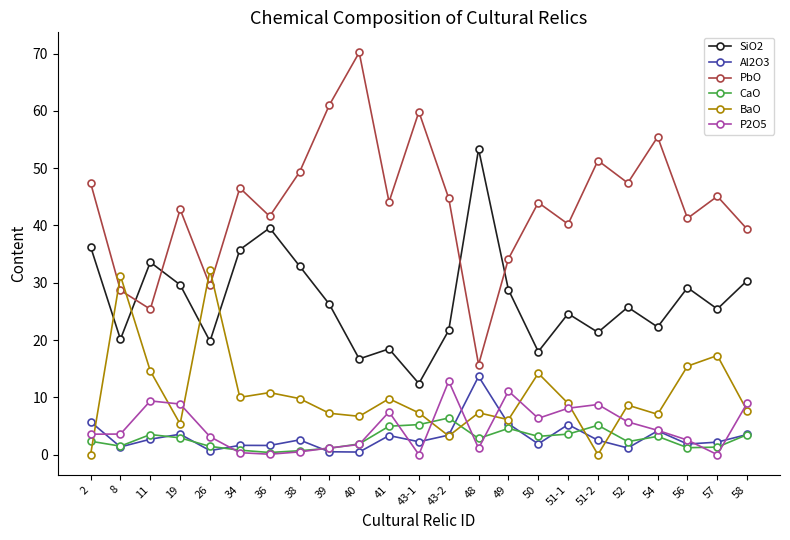

True or false: BaO has a value of 5.3 at 19.

True